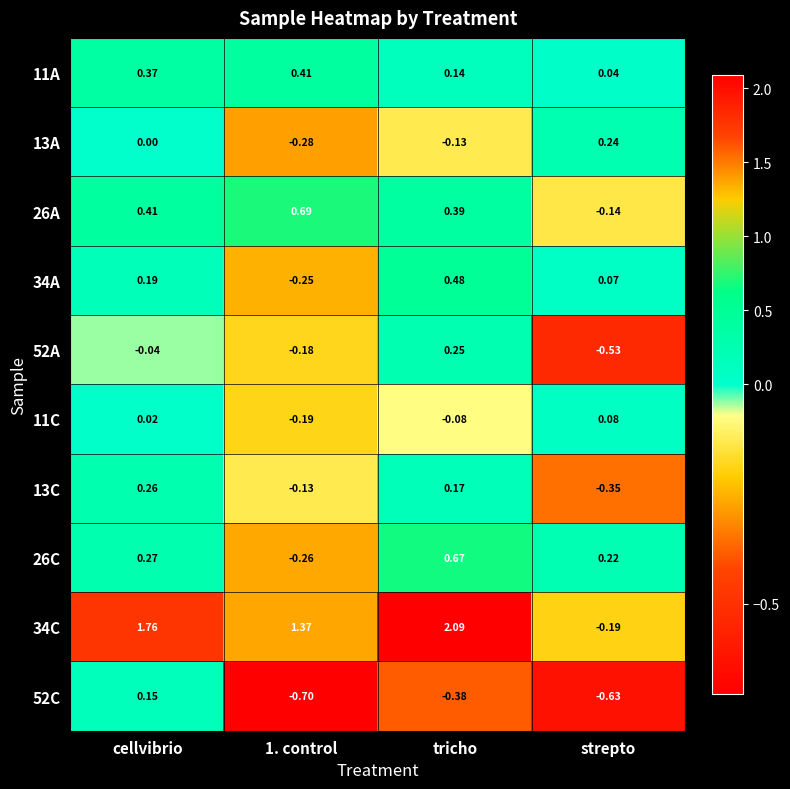

What is the spread (max minus min) of values at strepto?

0.9